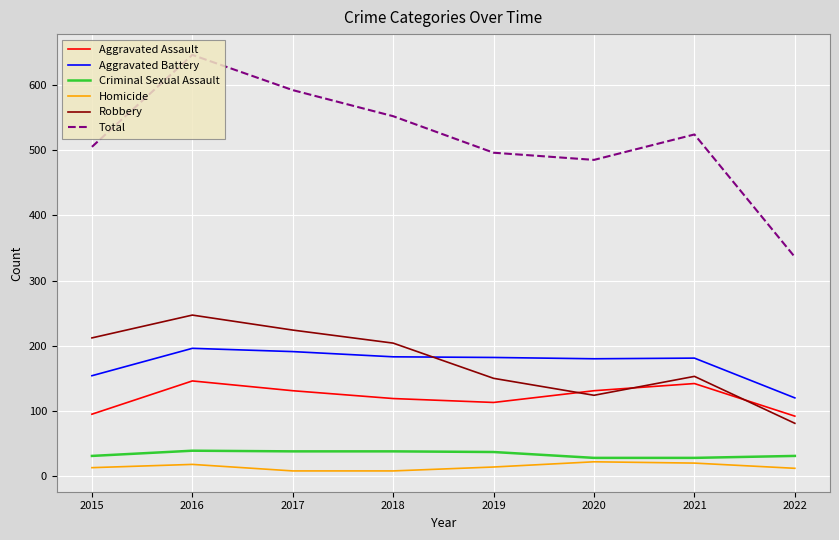

Is it true that Criminal Sexual Assault equals 13 at 2019?

False